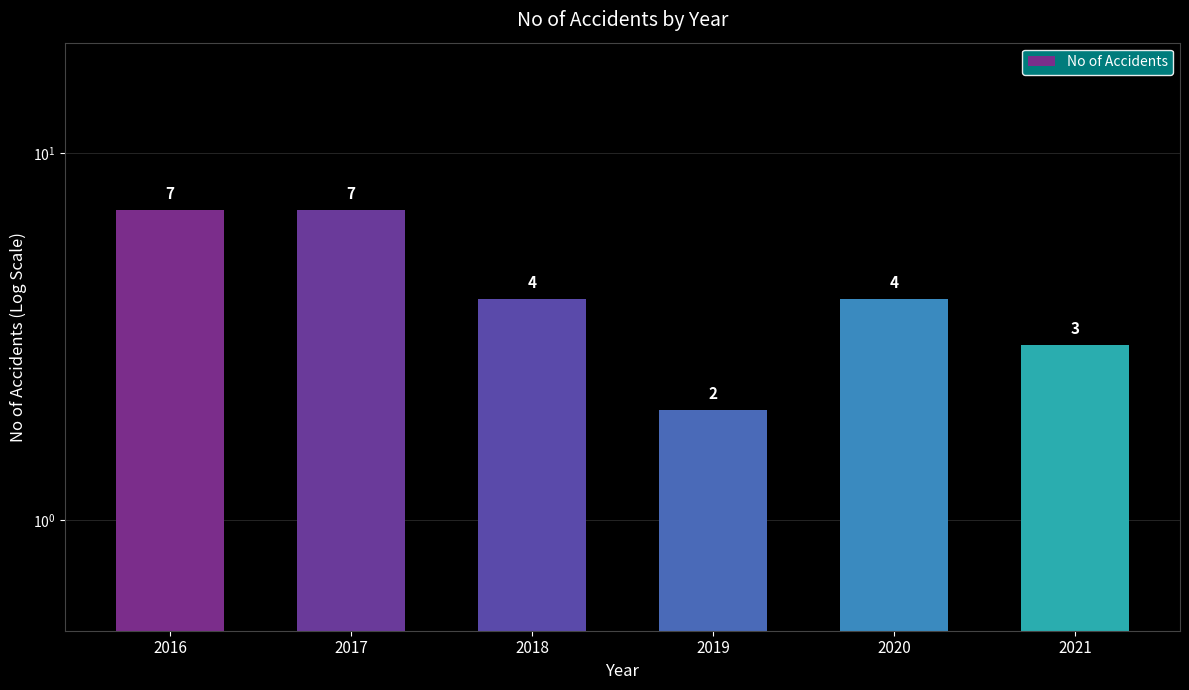

What is the maximum value shown in the chart?

7